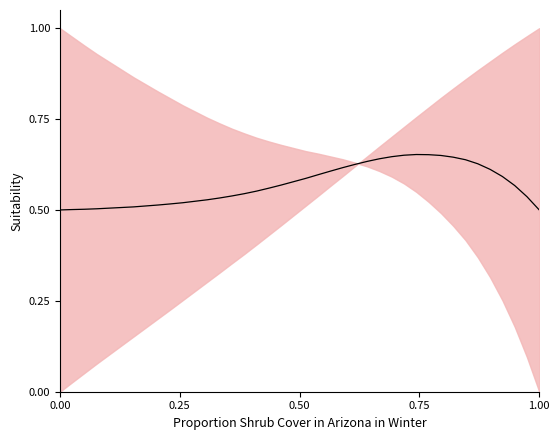

What is the minimum value shown in the chart?

0.5